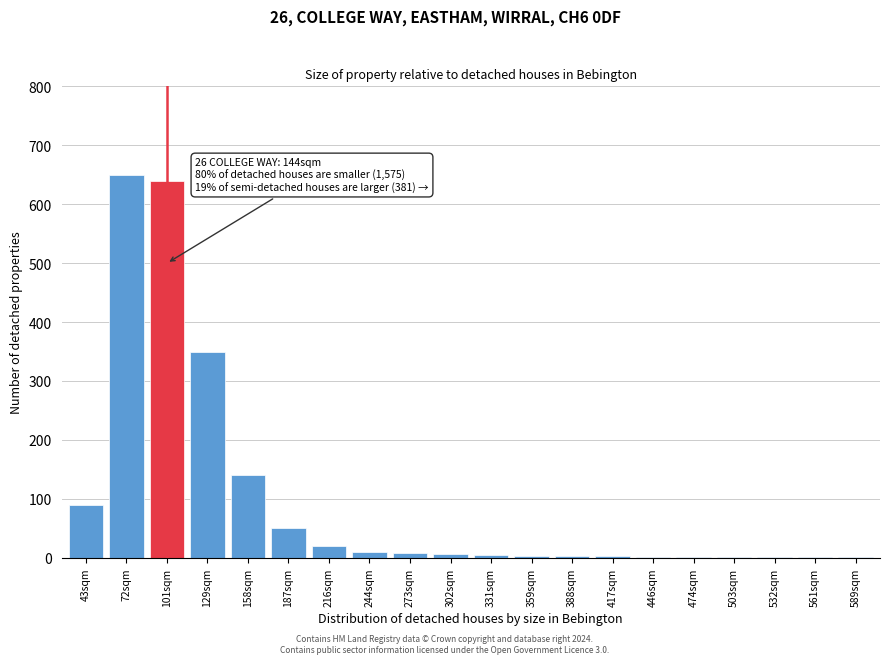

True or false: the data shows 3 at 417sqm.

True